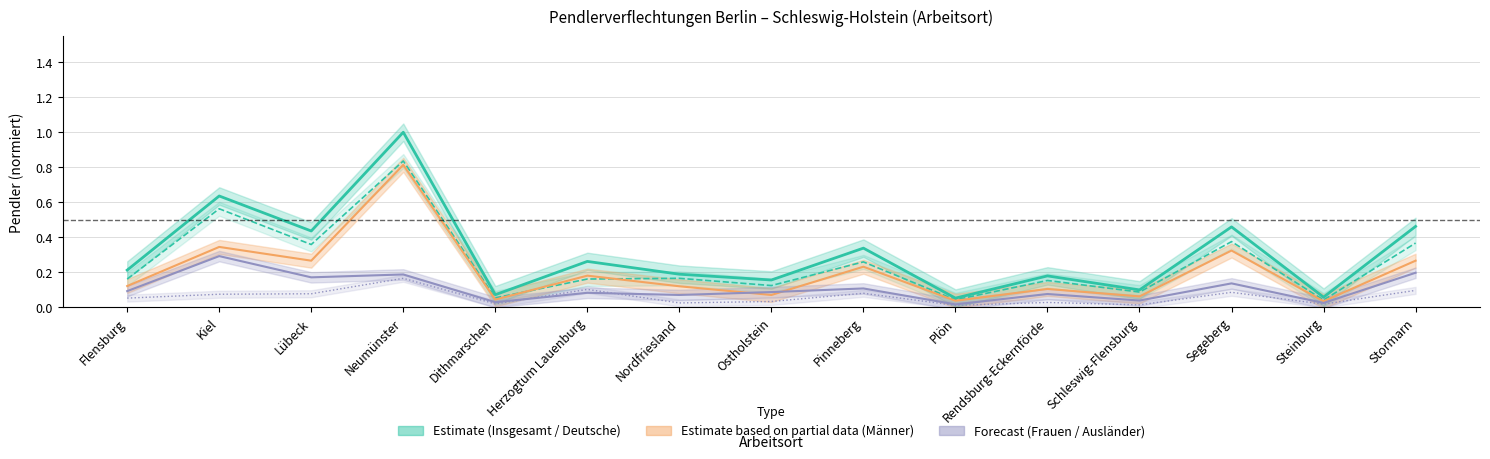

Between Steinburg and Neumünster, which is larger?

Neumünster